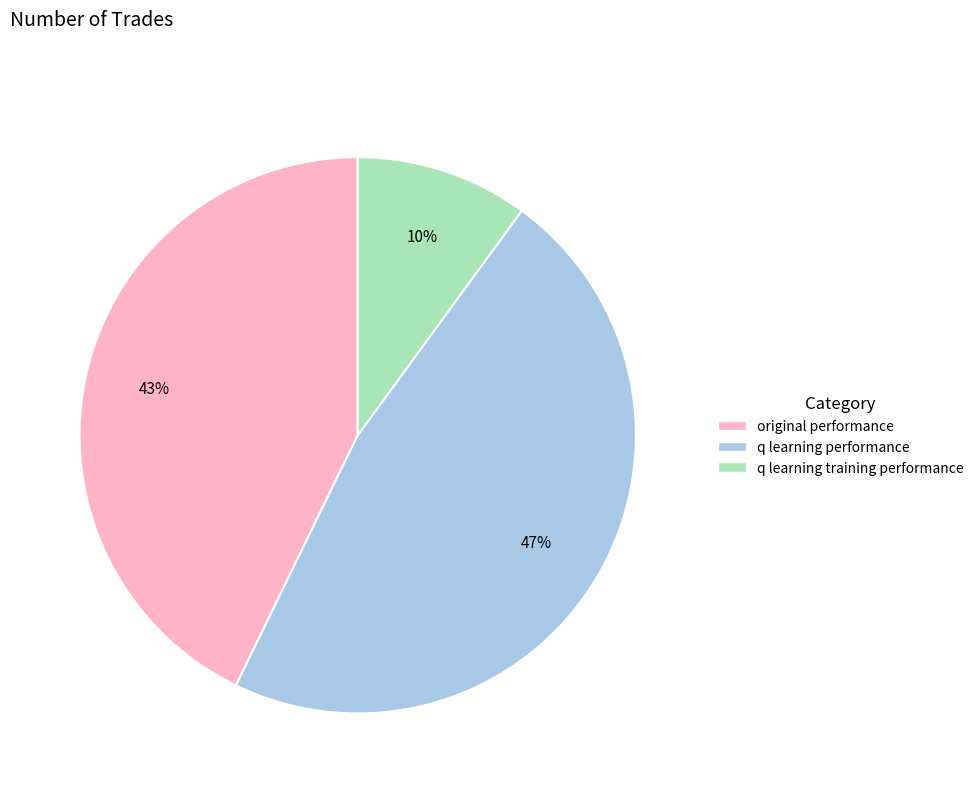

Rank the categories by value from lowest to highest.

q learning training performance, original performance, q learning performance